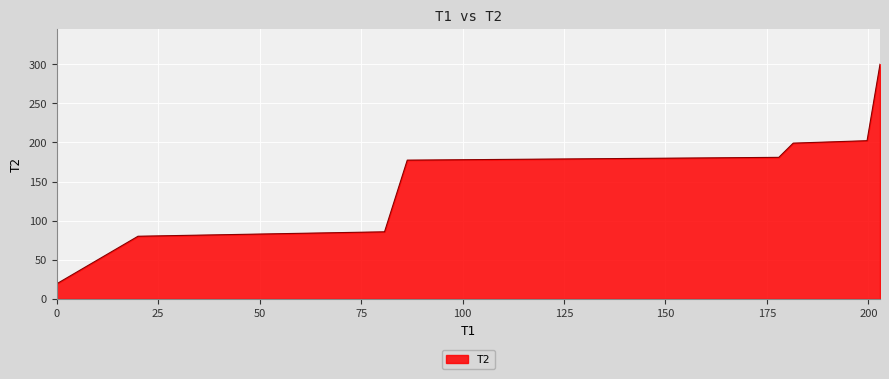

What is the sum of all values?

1245.2